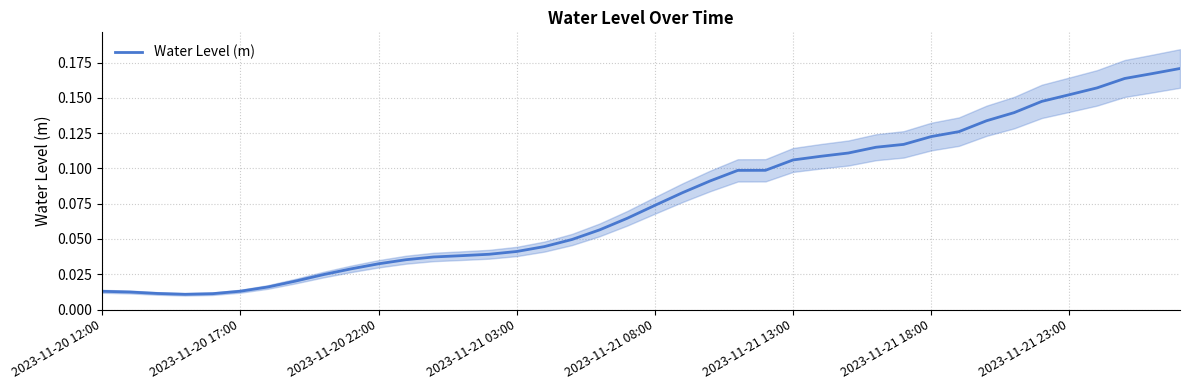

Reading left to right, transcribe all the data shown in this chart.

0.0	0.0	0.0	0.0	0.0	0.0	0.0	0.0	0.0	0.0	0.0	0.0	0.0	0.0	0.0	0.0	0.0	0.0	0.1	0.1	0.1	0.1	0.1	0.1	0.1	0.1	0.1	0.1	0.1	0.1	0.1	0.1	0.1	0.1	0.1	0.2	0.2	0.2	0.2	0.2